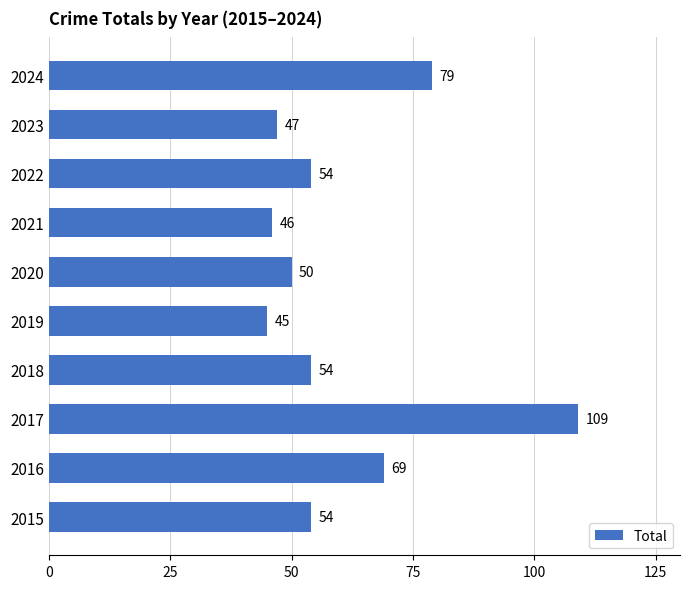

What is the sum of all values?

607